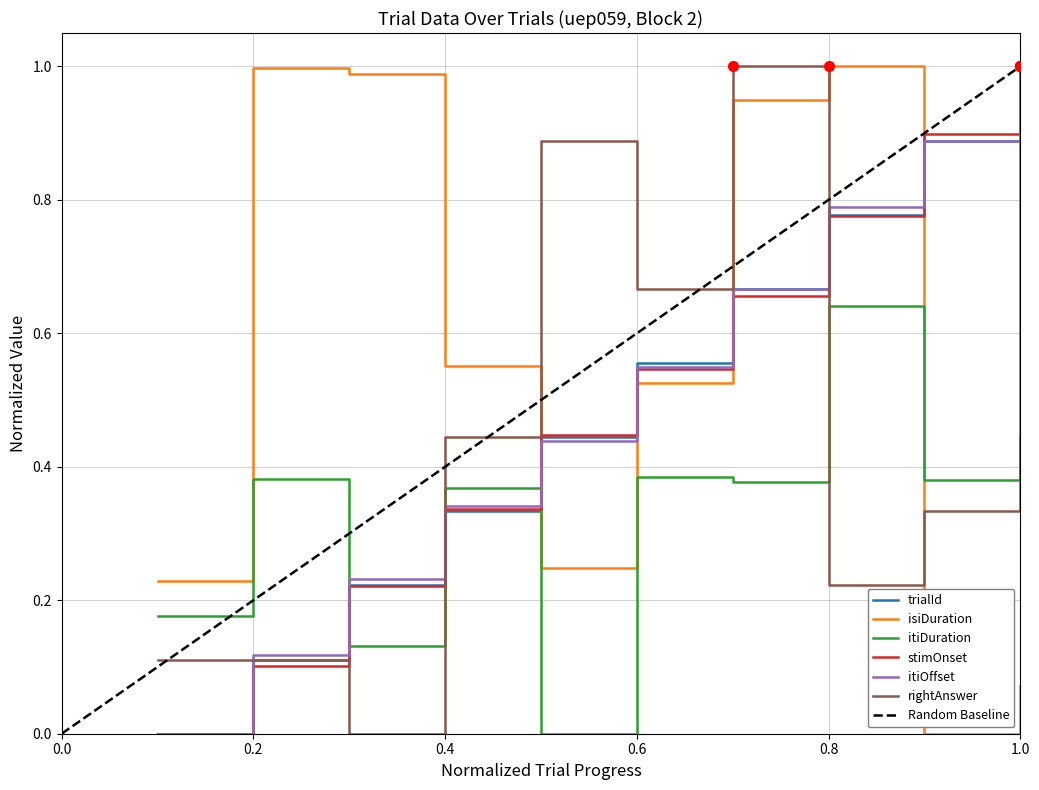

The value of itiDuration at 1.0 is 0.4. True or false?

False